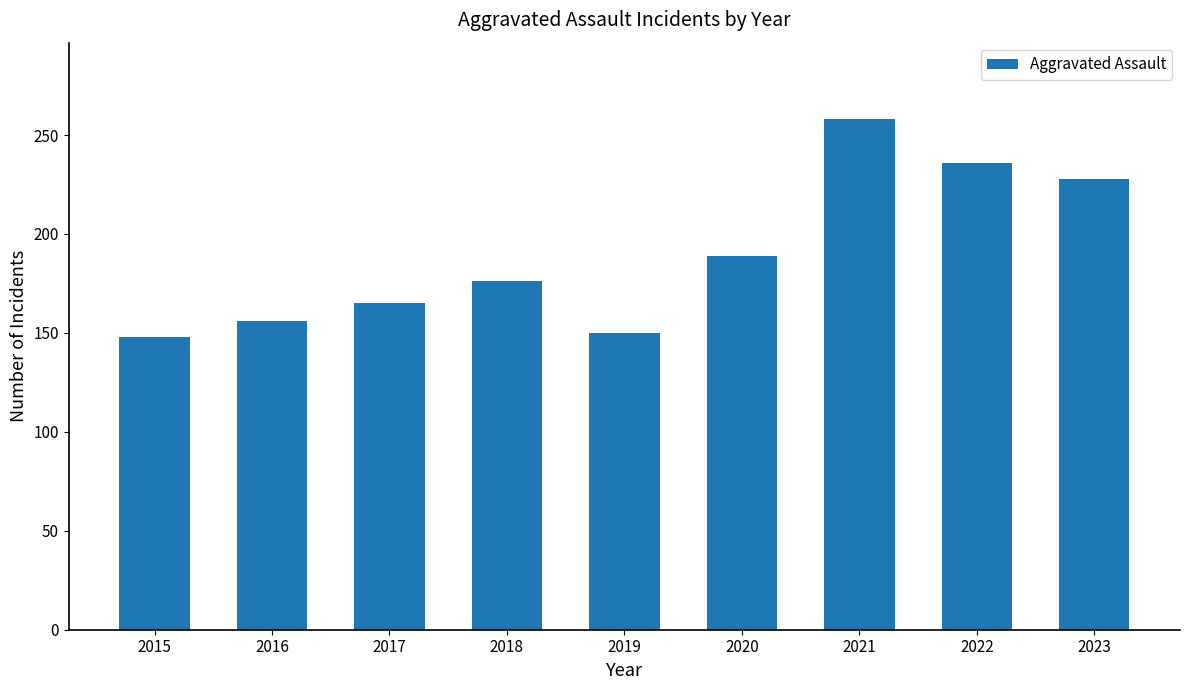

What is the ratio of the value at 2018 to the value at 2019?

1.2